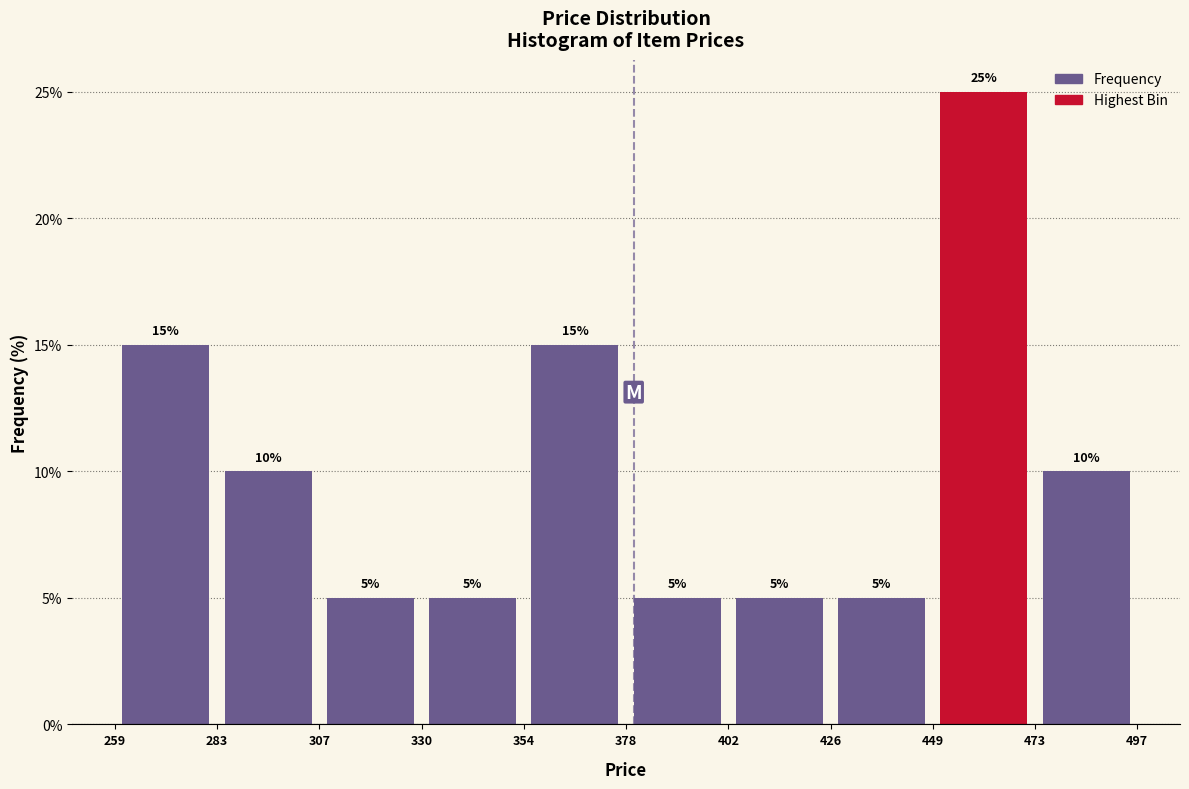

Over which range of the x-axis is the bar tallest?

449 to 473